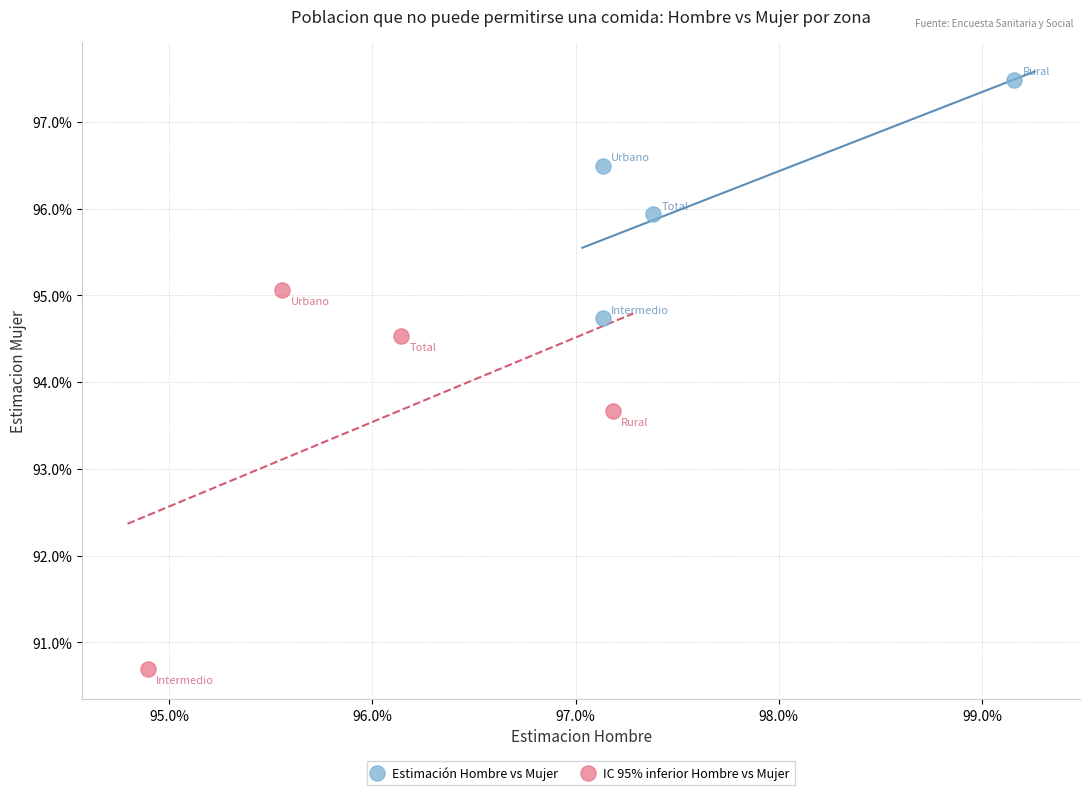

What are all the series names shown in the legend?

Estimación Hombre vs Mujer, IC 95% inferior Hombre vs Mujer